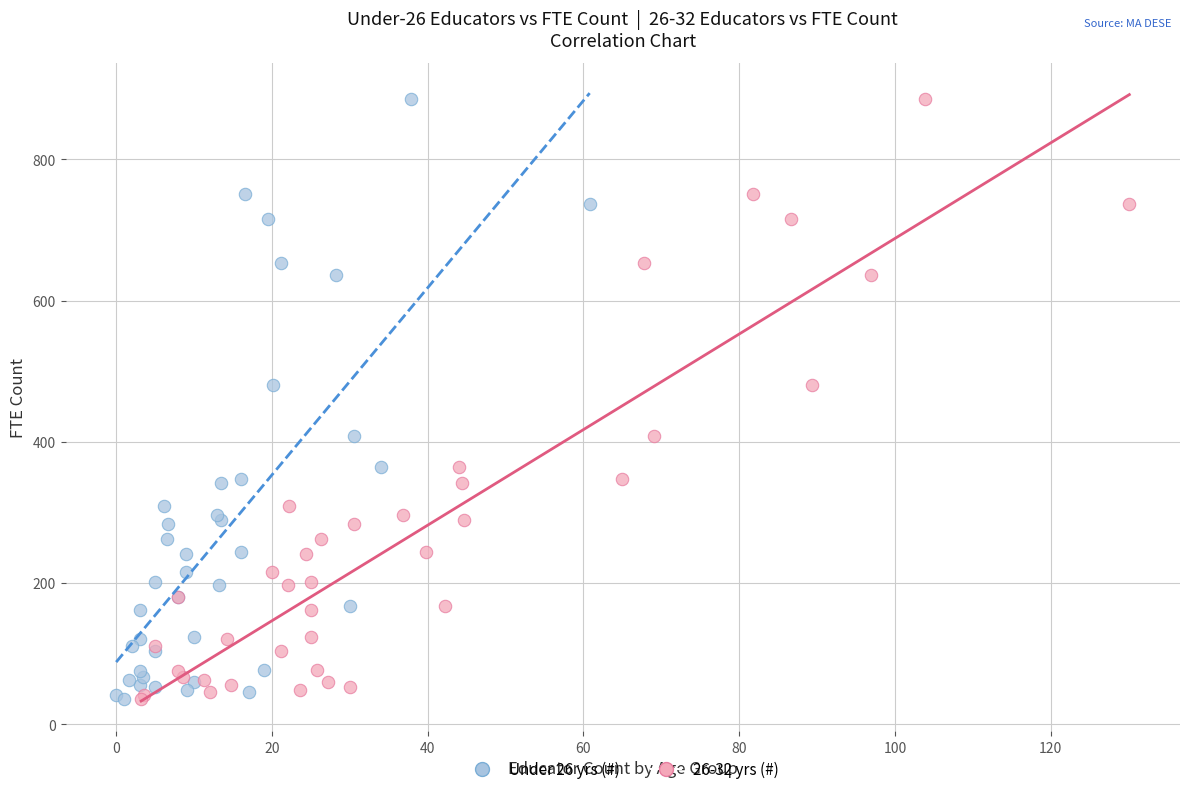

What are all the series names shown in the legend?

Under 26 yrs (#), 26-32 yrs (#)